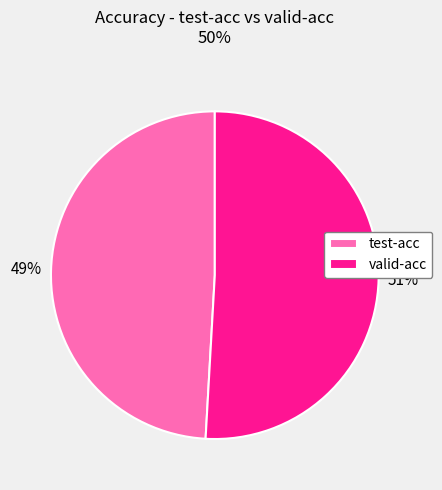

To the nearest percent, what is the difference between the valid-acc and test-acc slice percentages?

2%